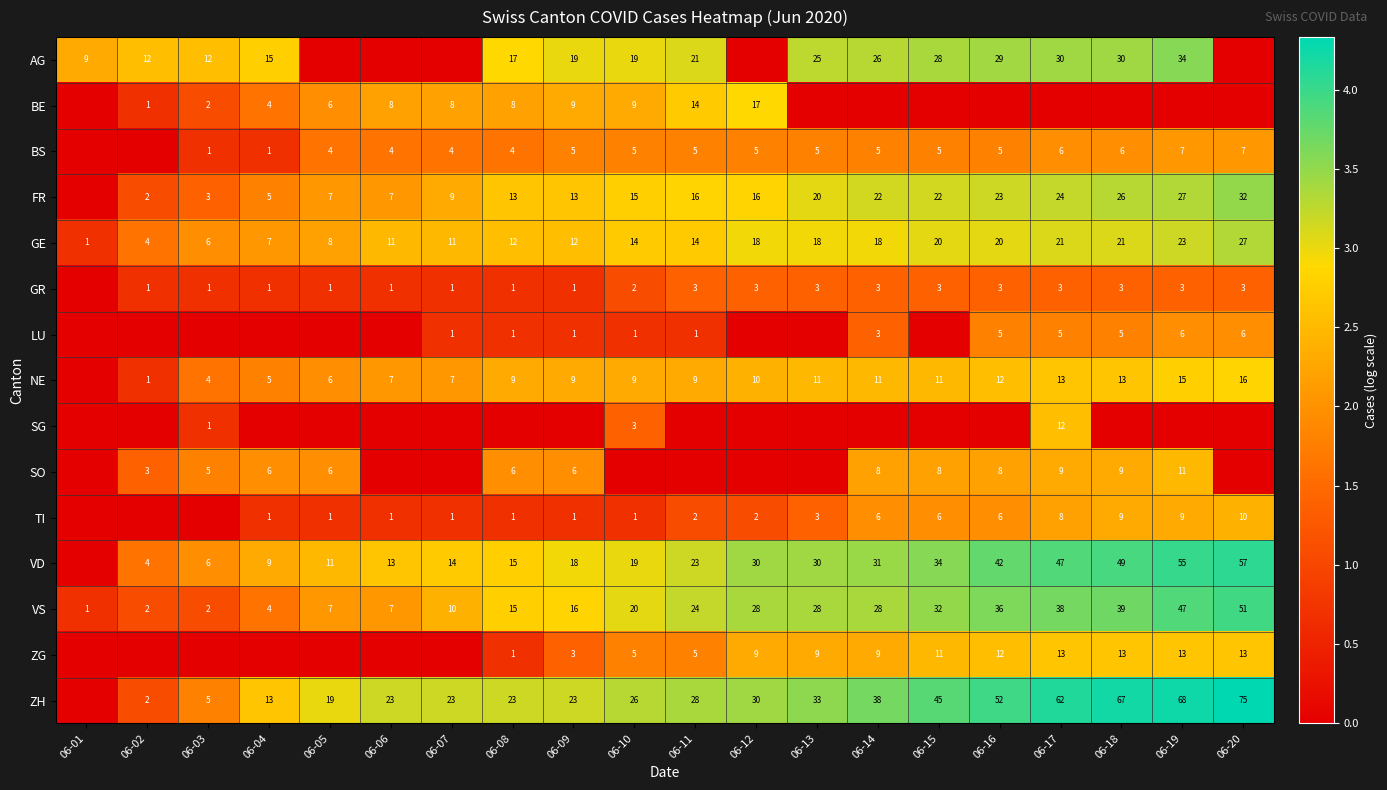

What is the sum of the TI values at 06-13 and 06-10?

4